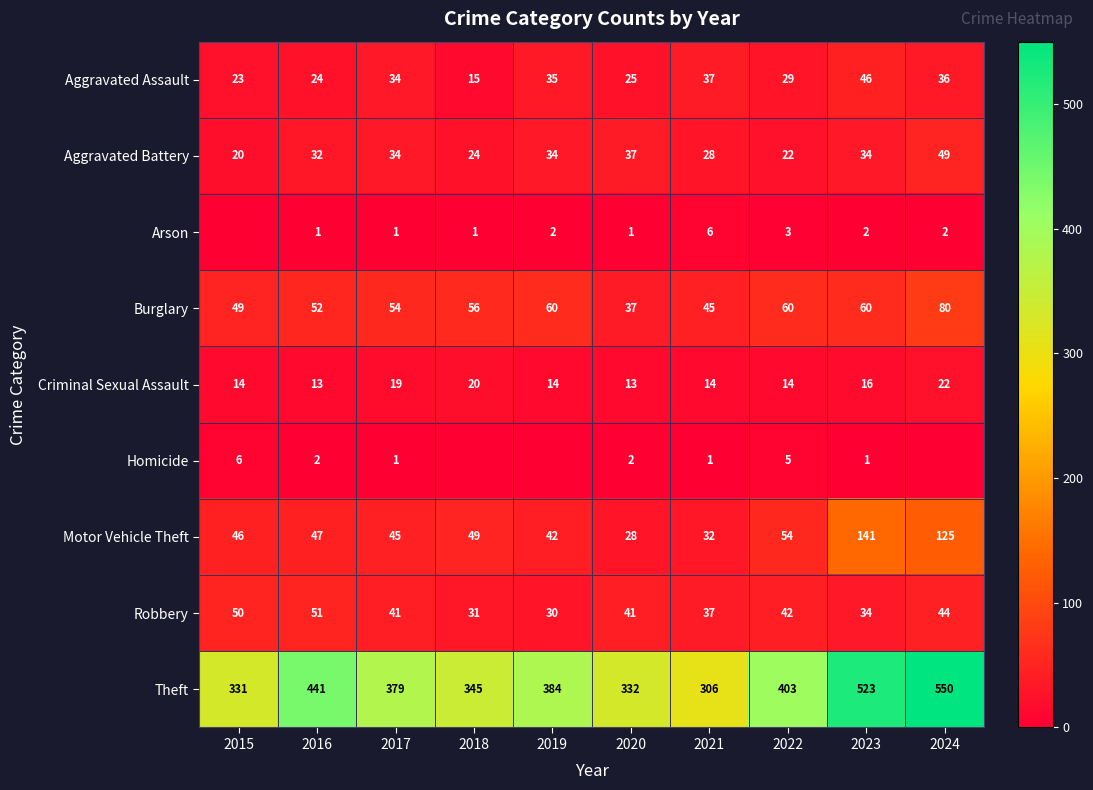

Is the value of Criminal Sexual Assault at 2021 greater than the value of Aggravated Assault at 2021?

No